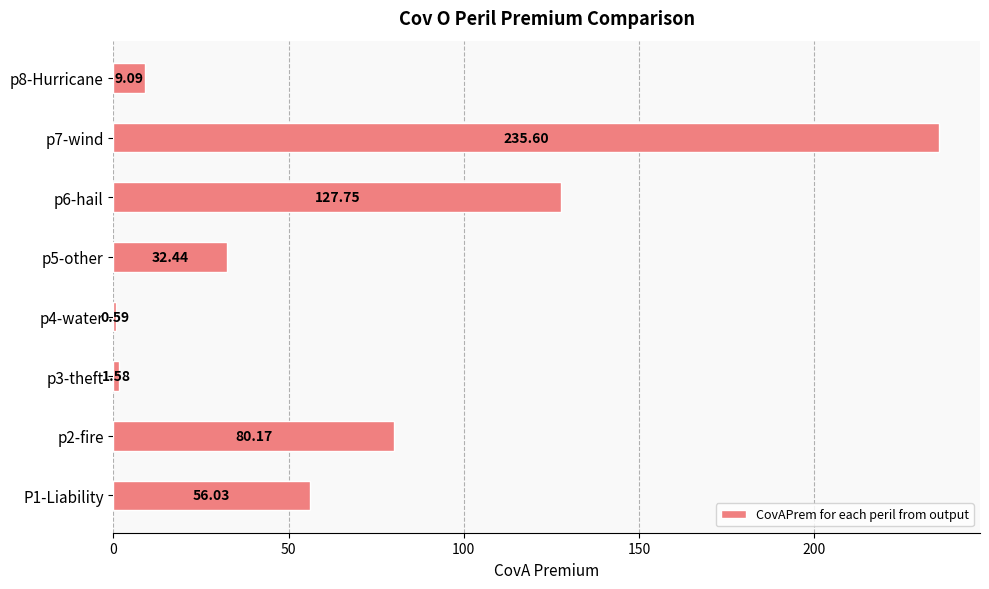

What is the average value?

67.9